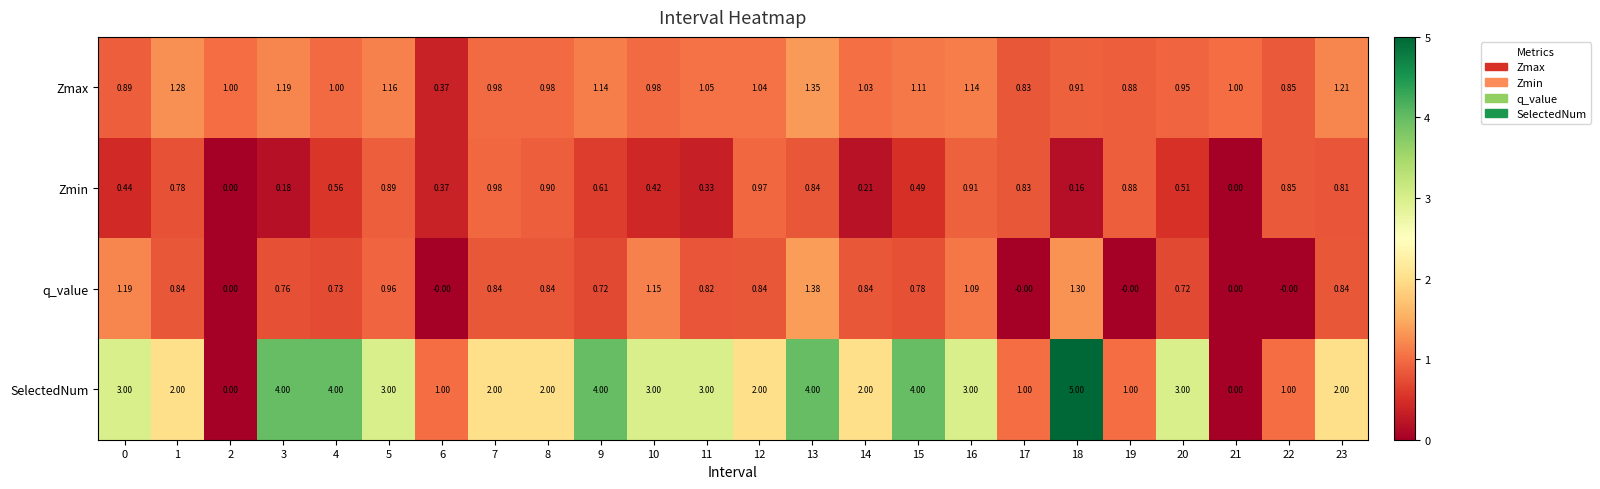

What is the greatest value displayed?

5.0